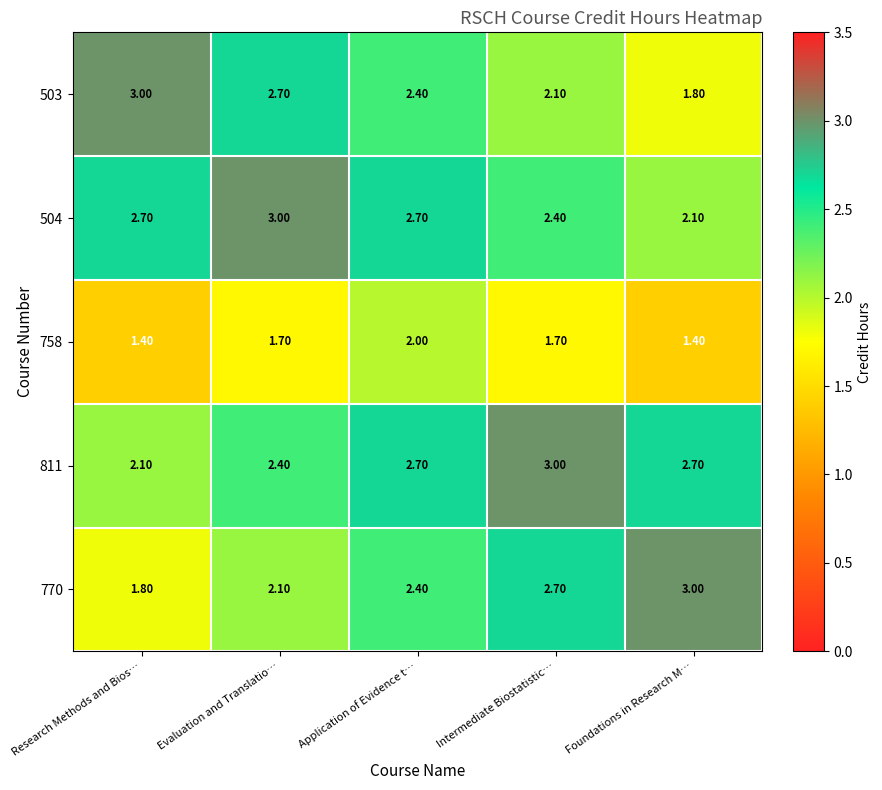

At which label is 503 closest to 2?

Intermediate Biostatistic…